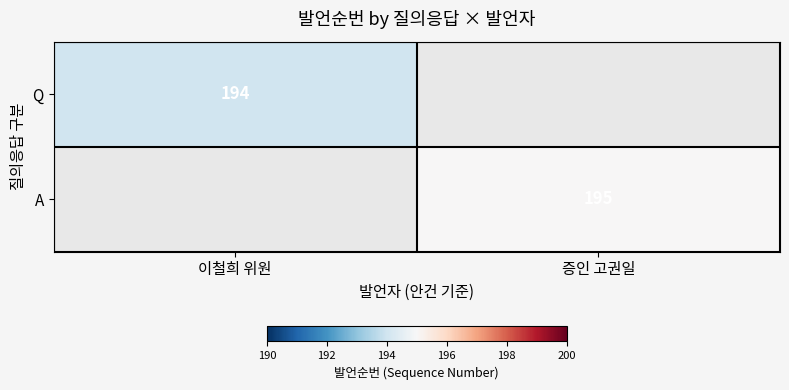

Is it true that A equals 288 at 증인 고권일?

False